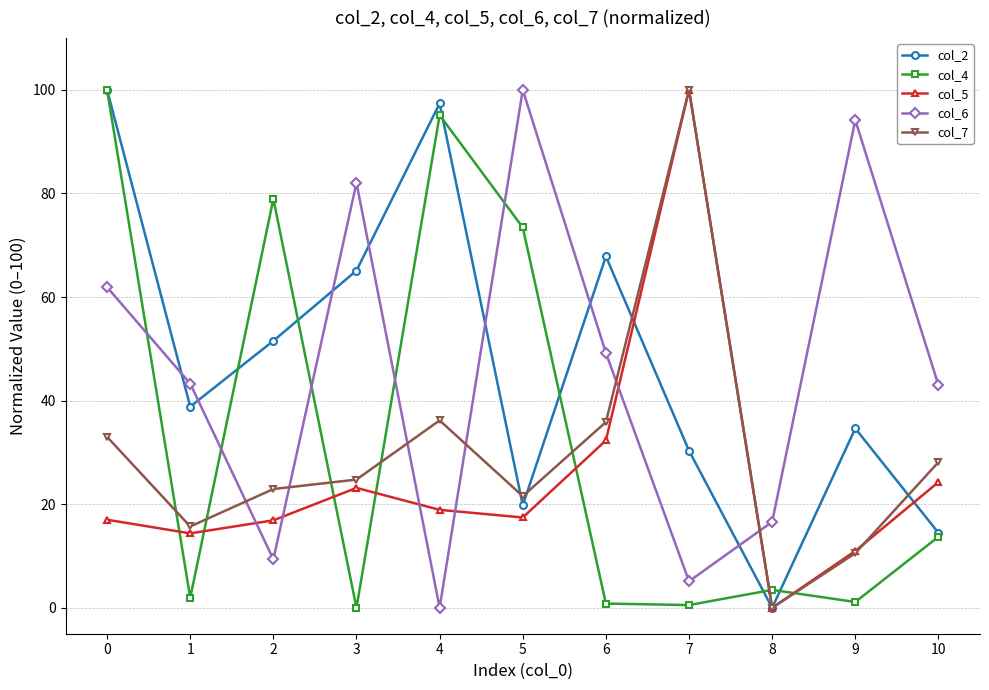

The col_4 series shows 0.5 at 7. True or false?

True